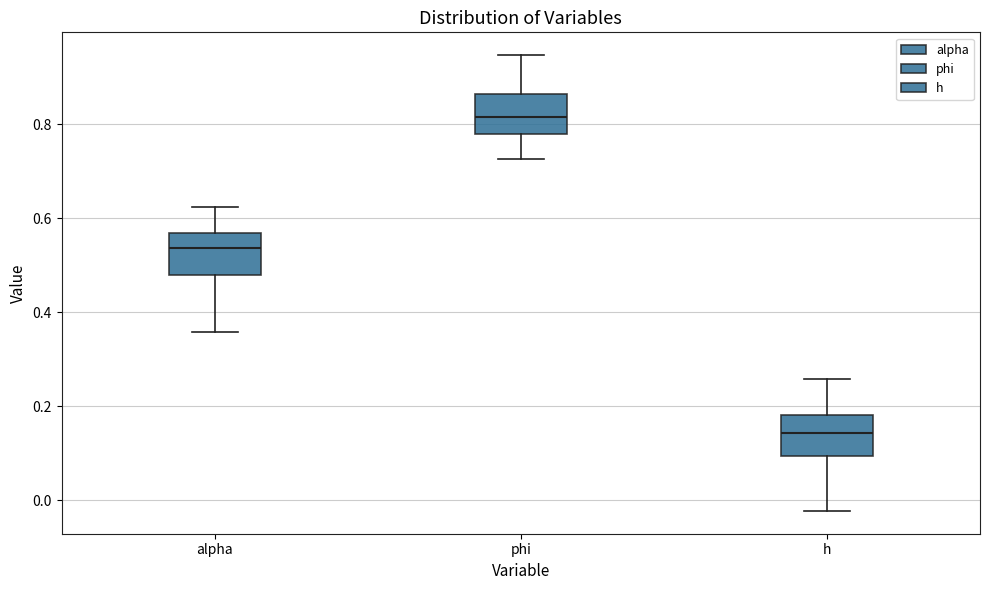

Which box's median line is the lowest?

h